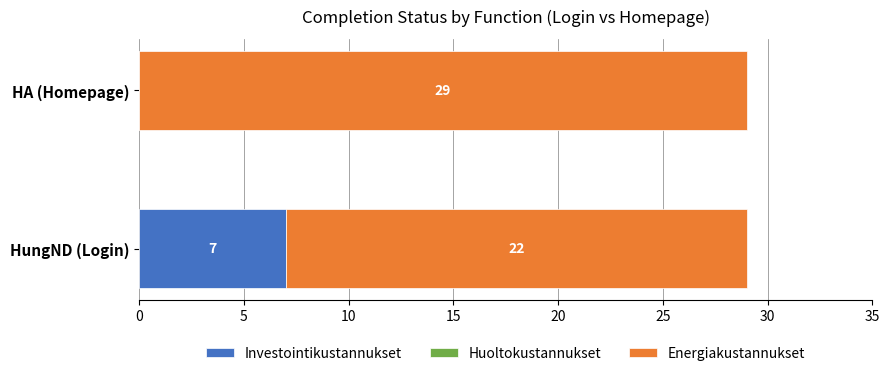

At which label is Investointikustannukset closest to 3?

HA (Homepage)